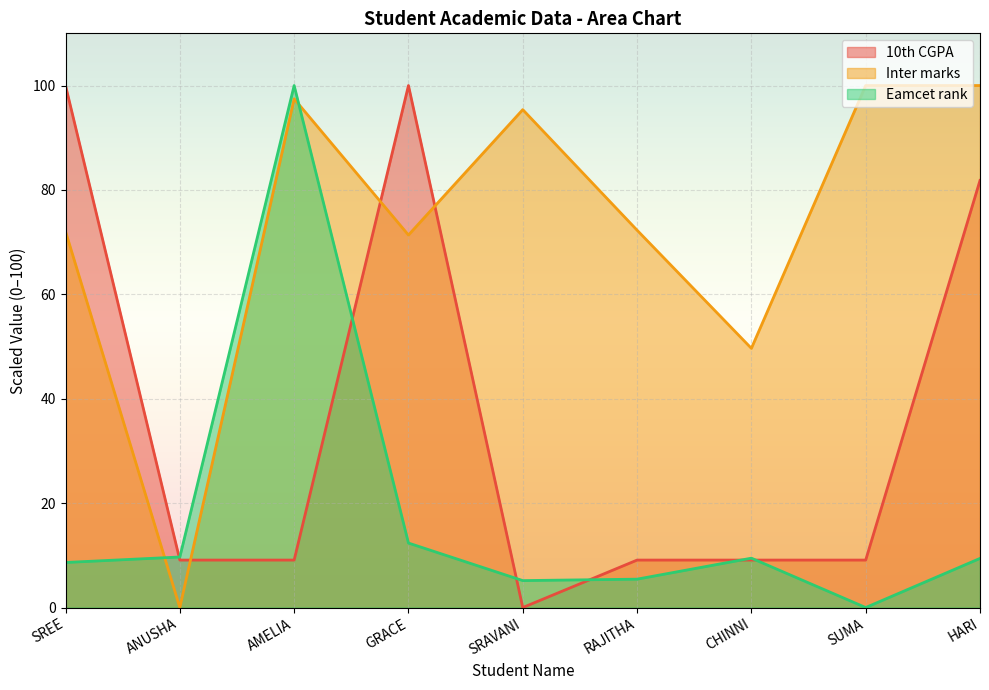

What is the sum of all 10th CGPA values?

327.3